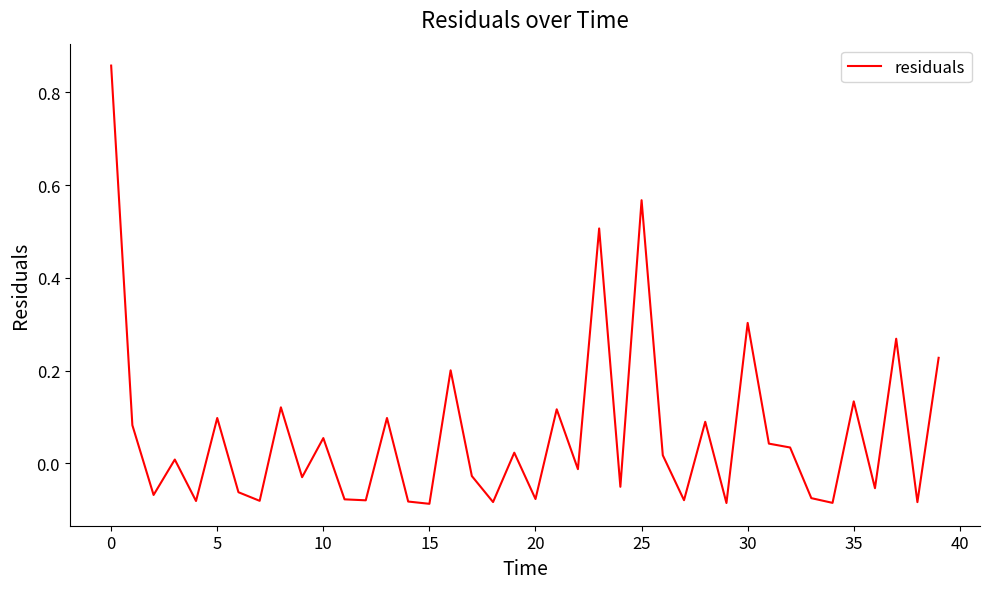

How many values are above zero?

20